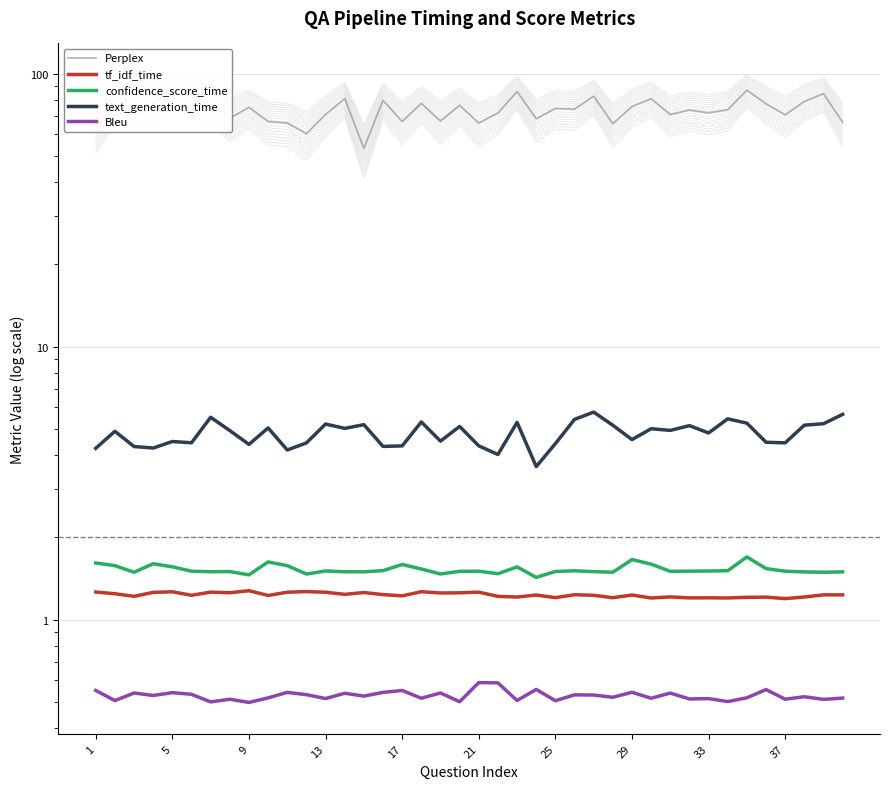

Is this an area chart (filled region under the line)?

No